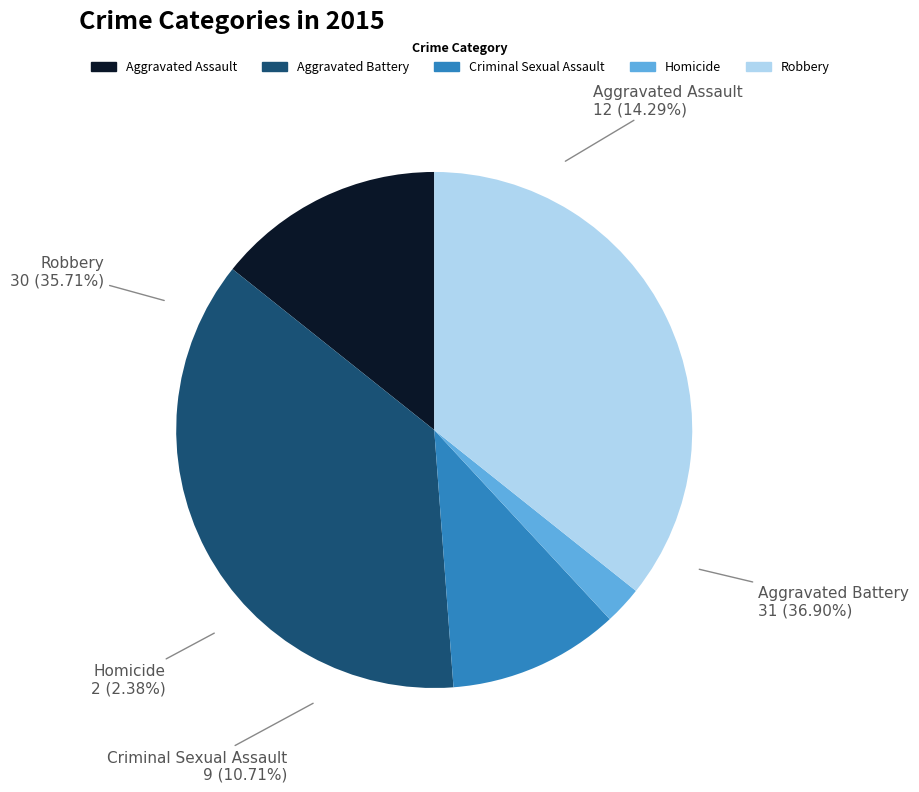

Does Criminal Sexual Assault account for over 50% of the chart?

No